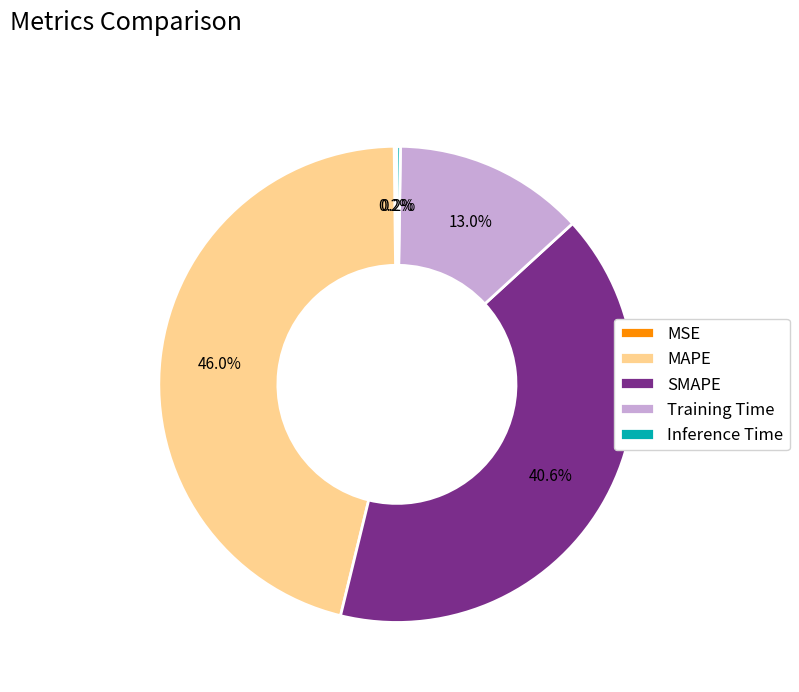

To the nearest percent, what is the average slice percentage?

20%